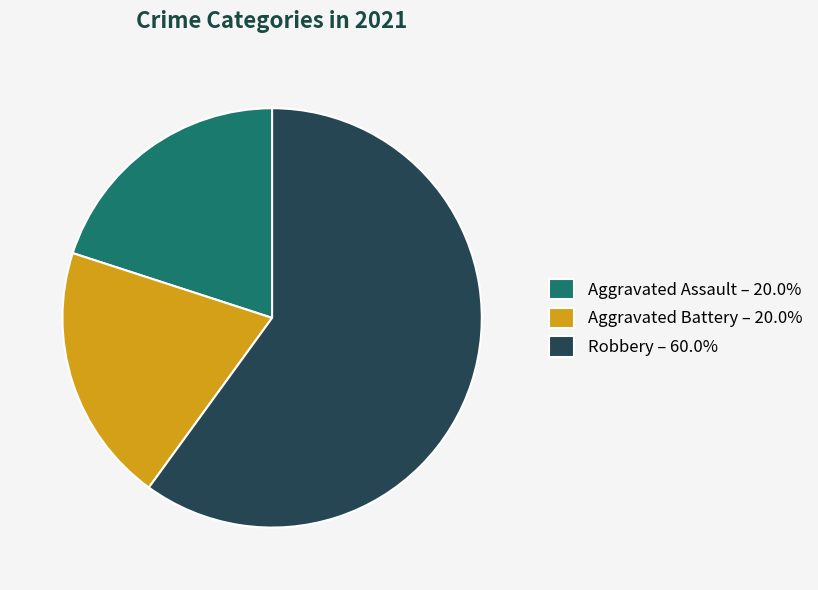

How many segments does this pie chart have?

3